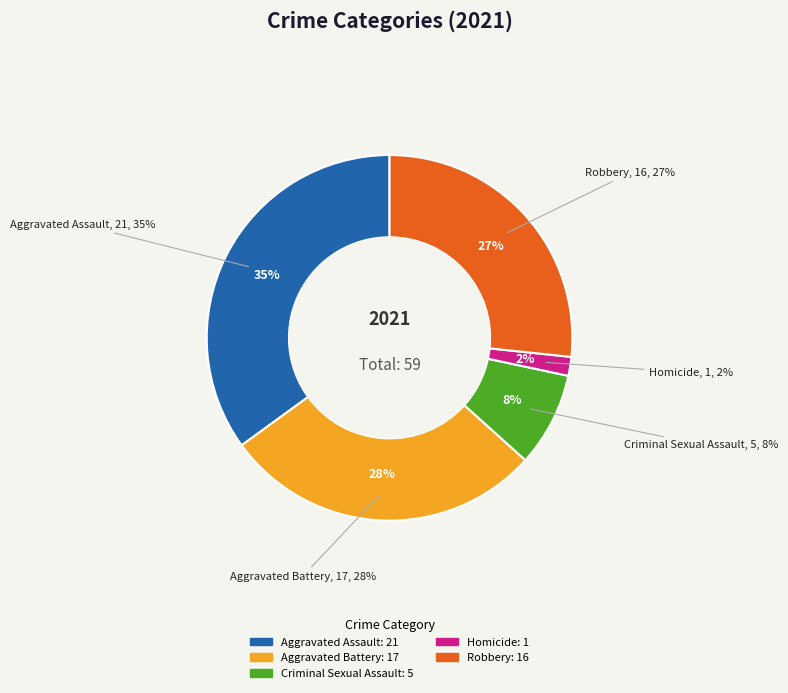

Is it true that Aggravated Assault is 35% of the pie?

True